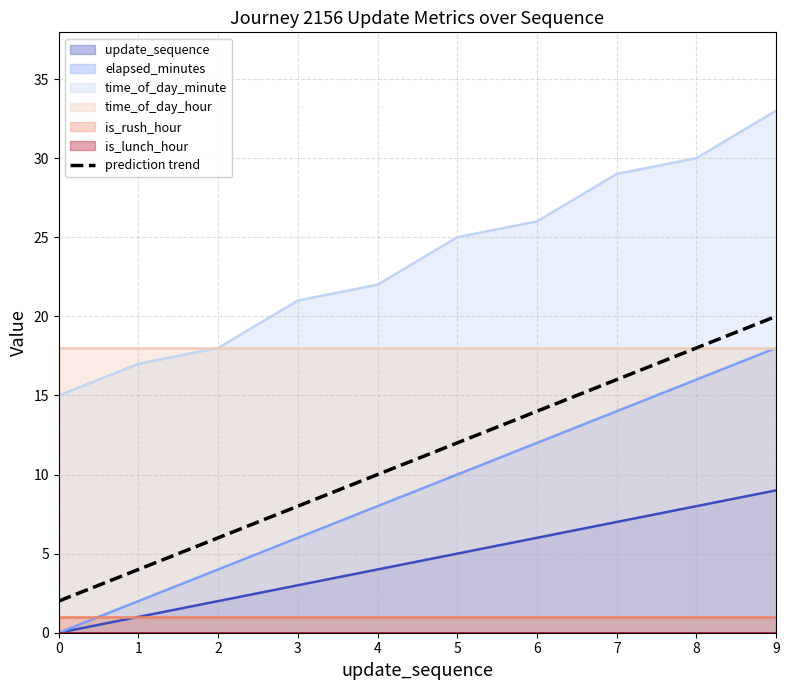

Where does the data first go above 12?

6